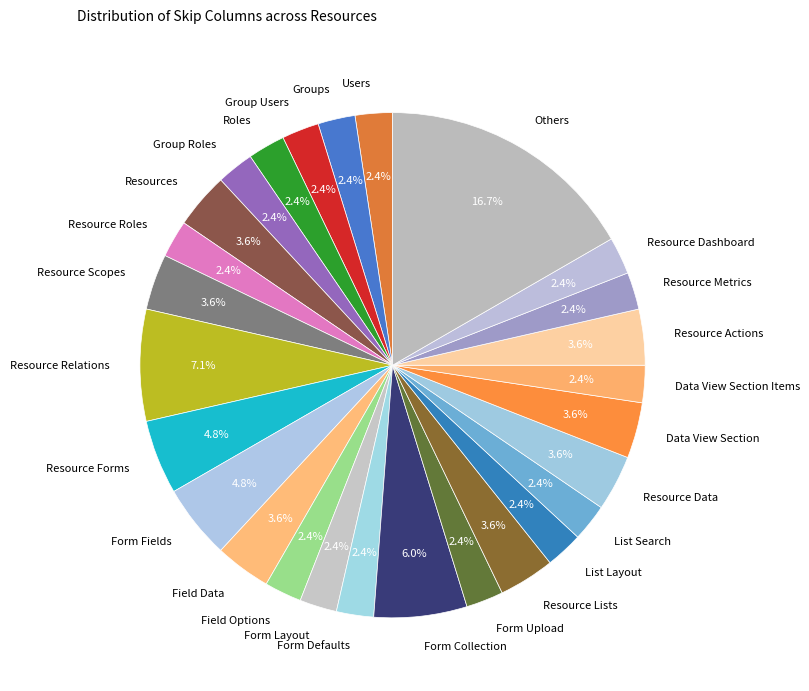

How many segments does this pie chart have?

27